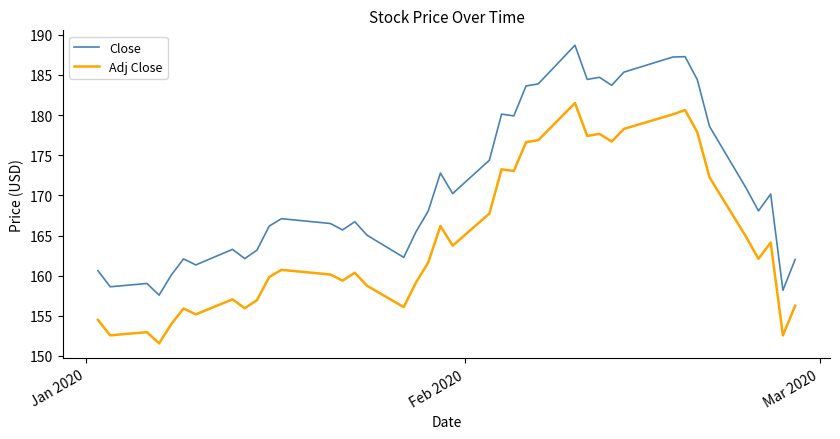

What is the highest value of the Adj Close series?

181.5